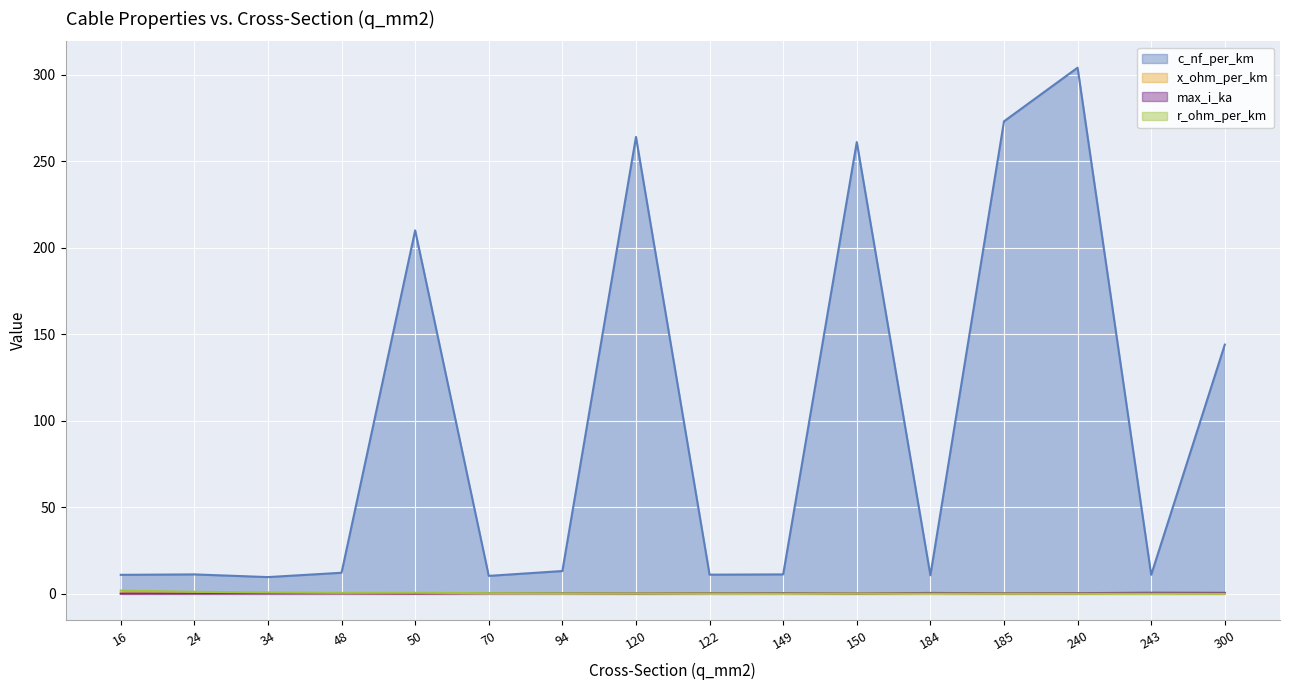

Reading left to right, extract all data points from this chart.

c_nf_per_km: 11.0	11.2	9.7	12.2	210.0	10.4	13.2	264.0	11.1	11.2	261.0	10.8	273.0	304.0	11.0	144.0
x_ohm_per_km: 0.3	0.3	0.4	0.3	0.1	0.3	0.3	0.1	0.3	0.3	0.1	0.3	0.1	0.1	0.3	0.1
max_i_ka: 0.1	0.1	0.2	0.2	0.1	0.3	0.3	0.2	0.4	0.5	0.3	0.5	0.4	0.4	0.6	0.6
r_ohm_per_km: 1.9	1.2	0.8	0.6	0.6	0.4	0.3	0.2	0.2	0.2	0.2	0.2	0.2	0.1	0.1	0.1